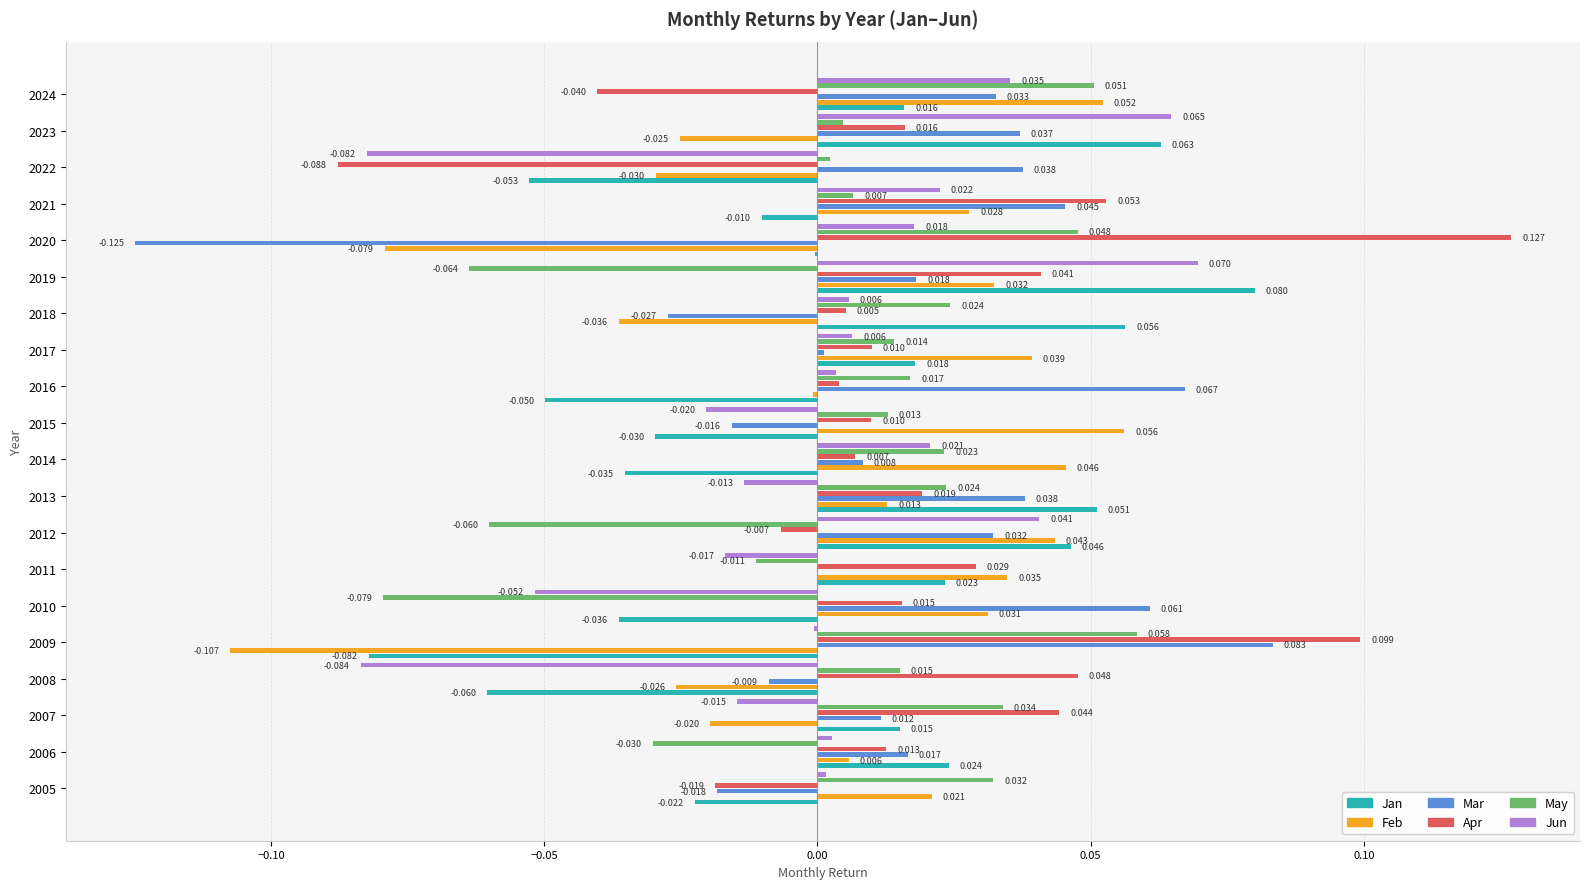

Is the value of Apr at 2009 greater than the value of Feb at 2018?

Yes